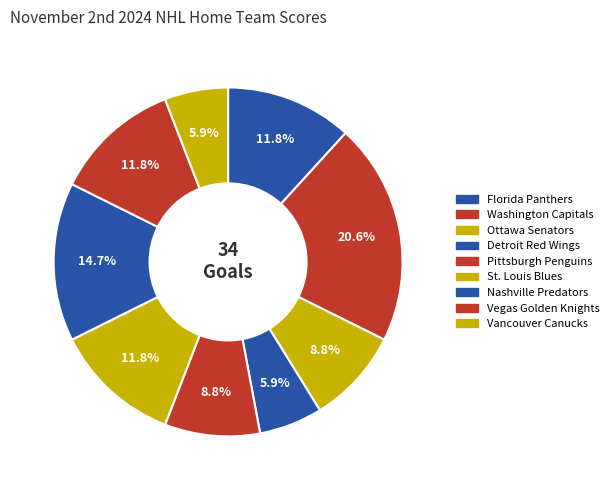

How many segments does this pie chart have?

9